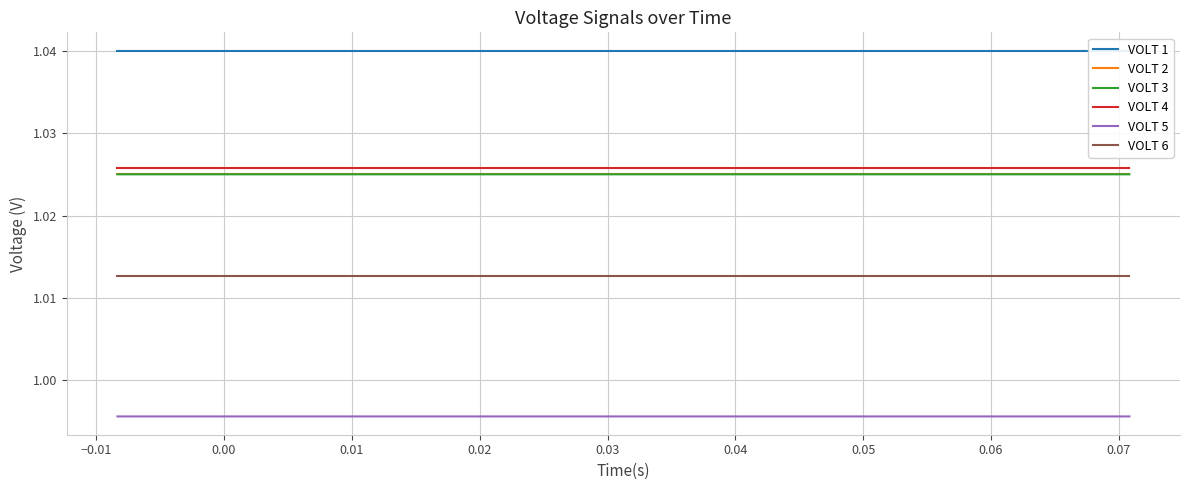

True or false: VOLT 5 and VOLT 3 cross at least once.

False